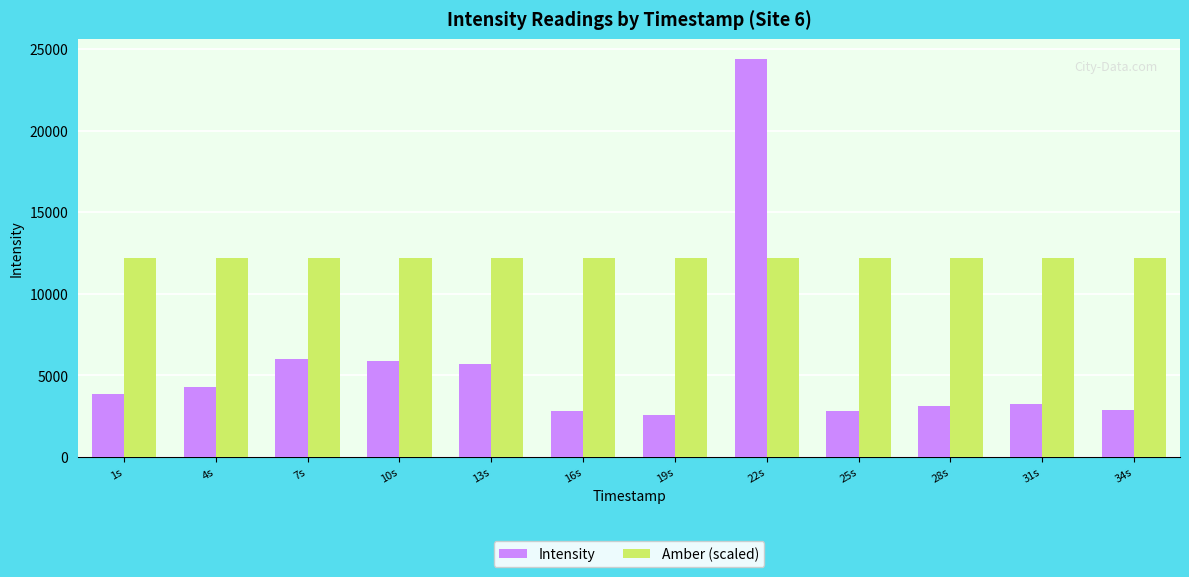

What is the difference between the highest and lowest values at 10s?

6299.9